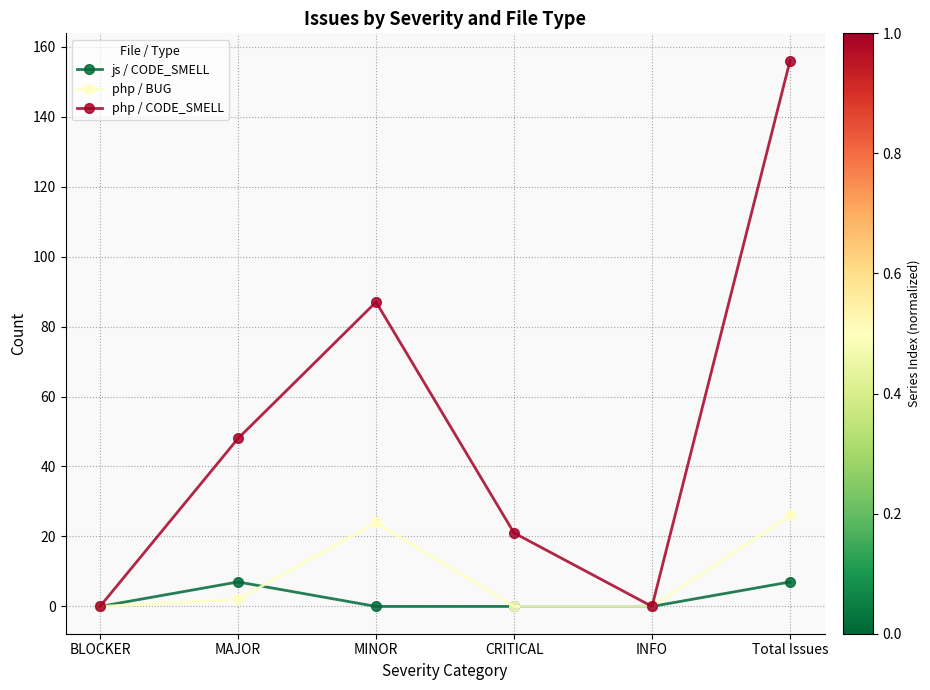

What is the label of the 1st point from the left?

BLOCKER